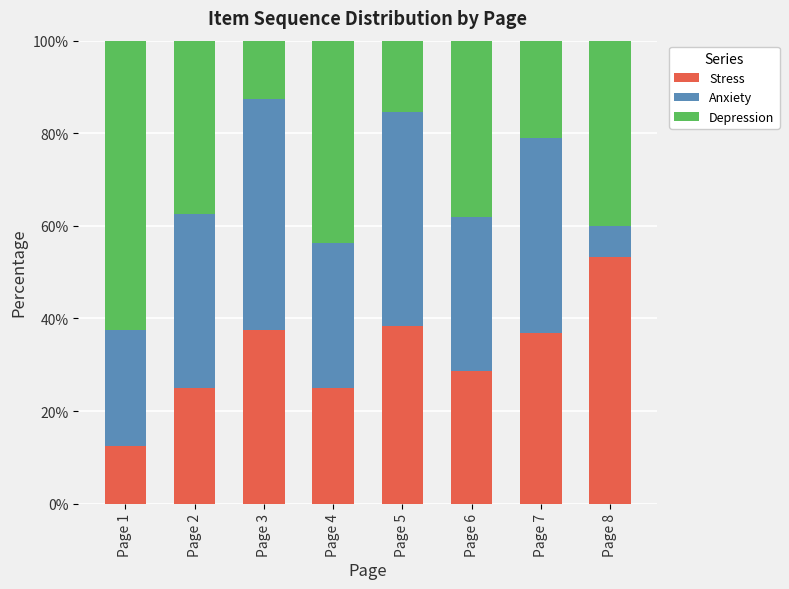

What is the average value of the Stress series?

32.2